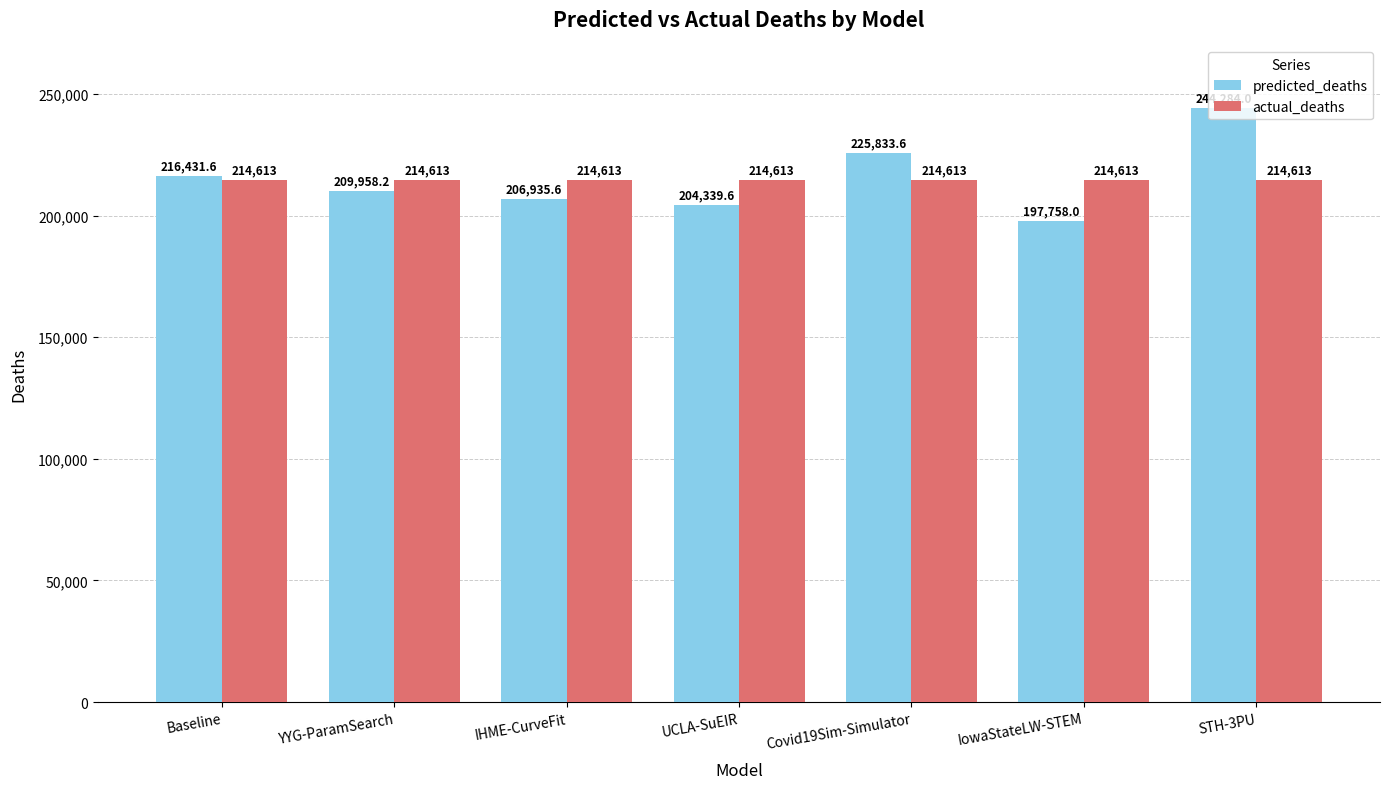

What is the difference between the highest and lowest values at UCLA-SuEIR?

10273.4